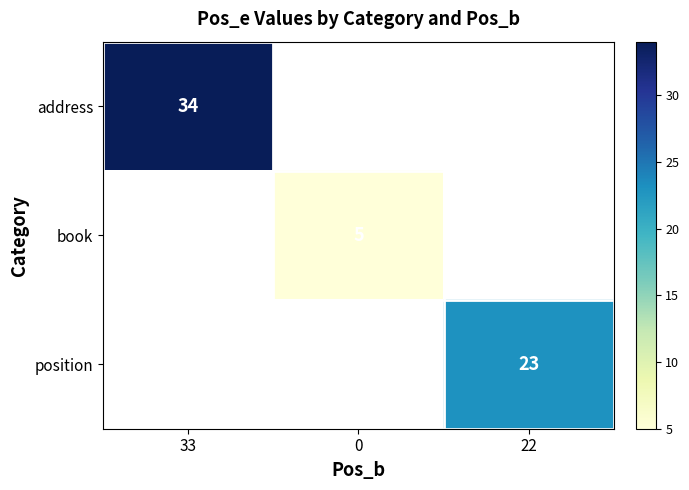

Is it true that book equals 1 at 0?

False